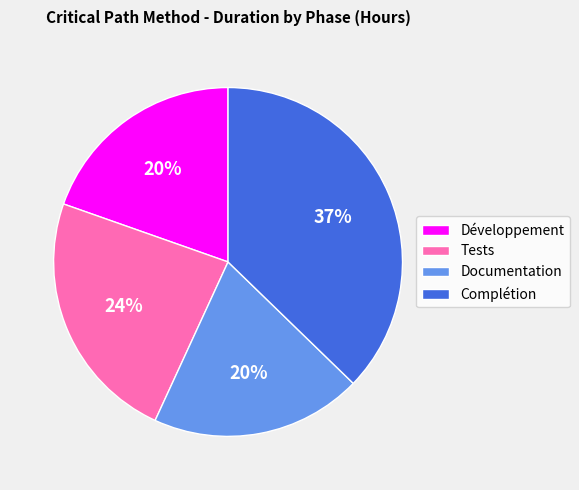

What is the largest slice in the pie chart?

Complétion